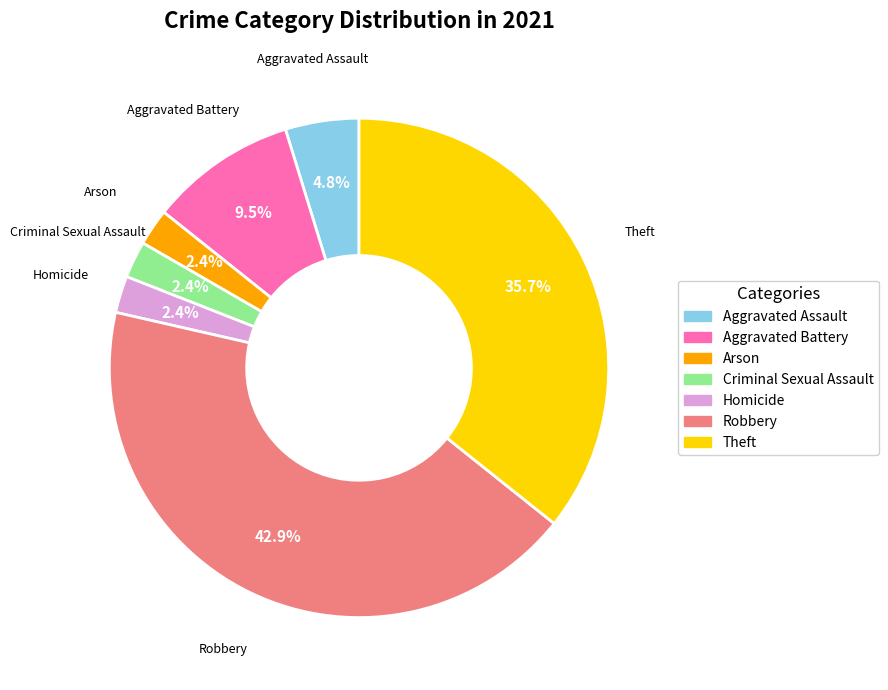

To the nearest percent, what is the difference between the largest and smallest slice percentages?

40%